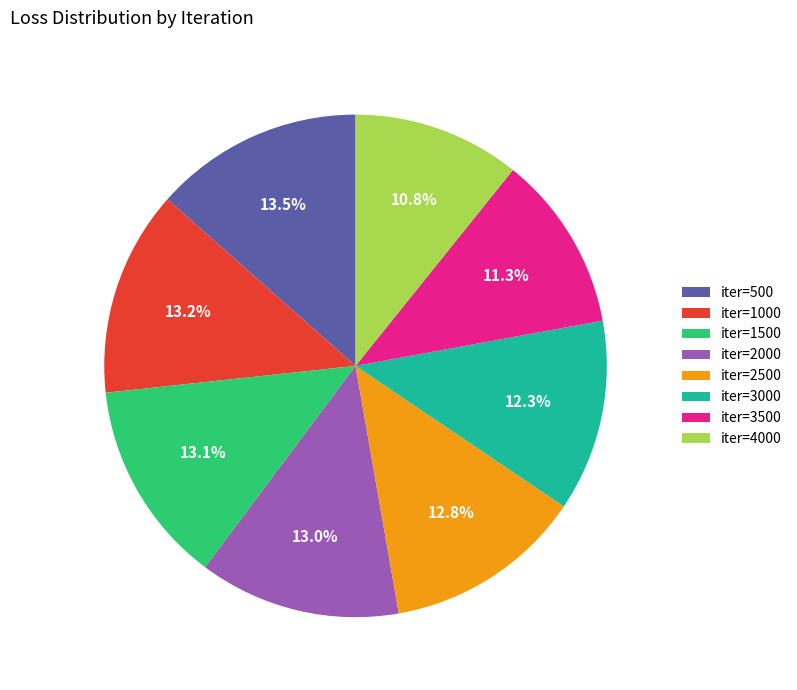

Does any single category account for the majority?

No